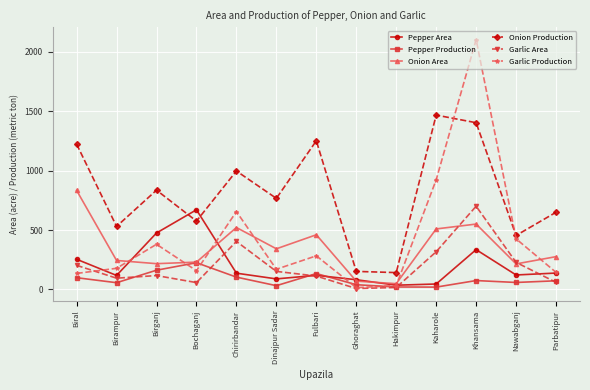

At which category is the sum across all series the highest?

Khansama